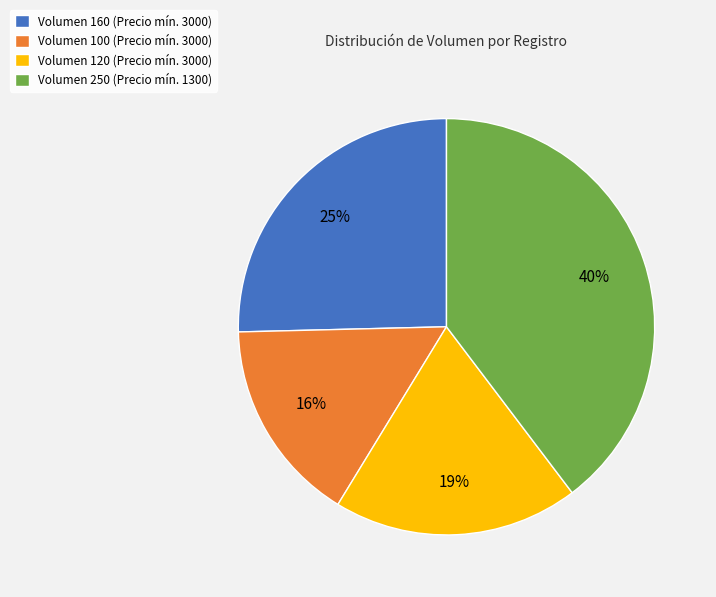

Between Volumen 160 and Volumen 100, which is larger?

Volumen 160